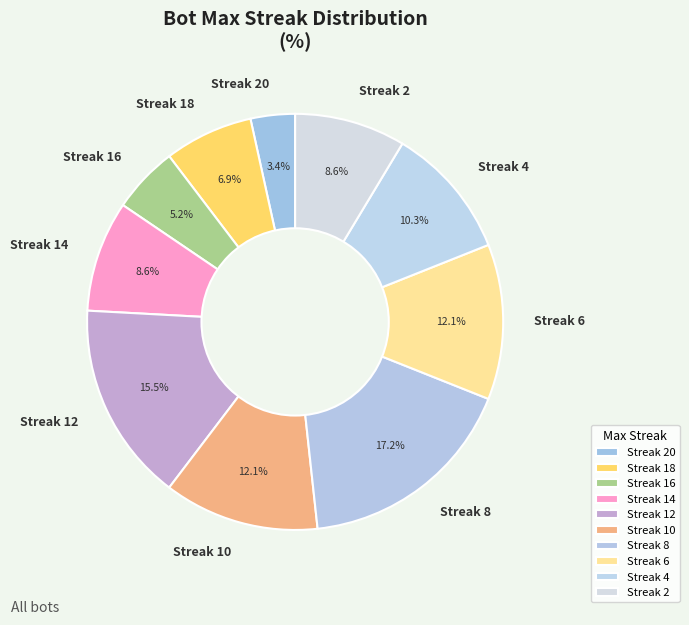

Count the number of slices in the pie.

10